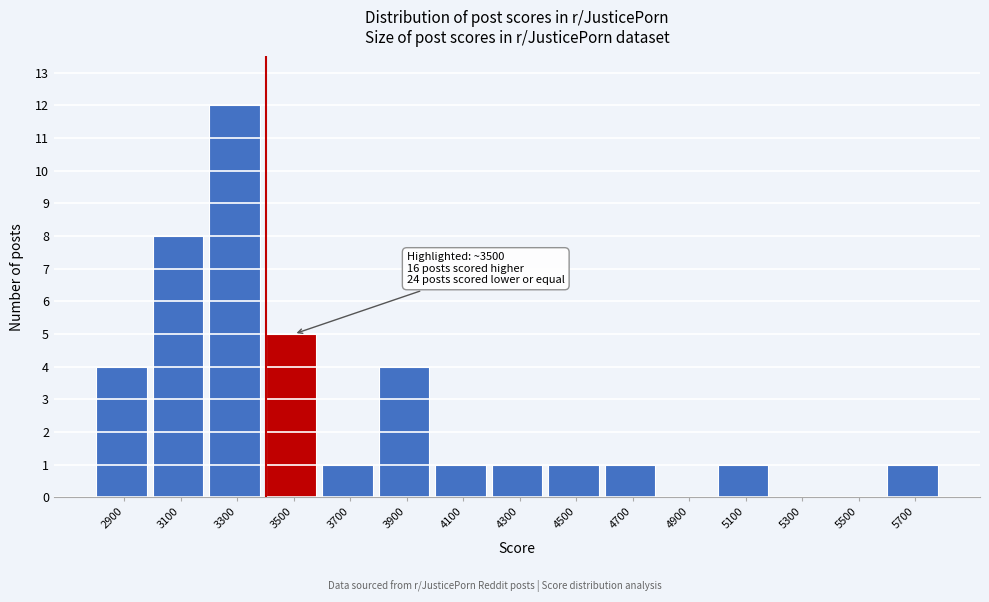

Reading left to right, extract all data points from this chart.

2900=4	3100=8	3300=12	3500=5	3700=1	3900=4	4100=1	4300=1	4500=1	4700=1	4900=0	5100=1	5300=0	5500=0	5700=1